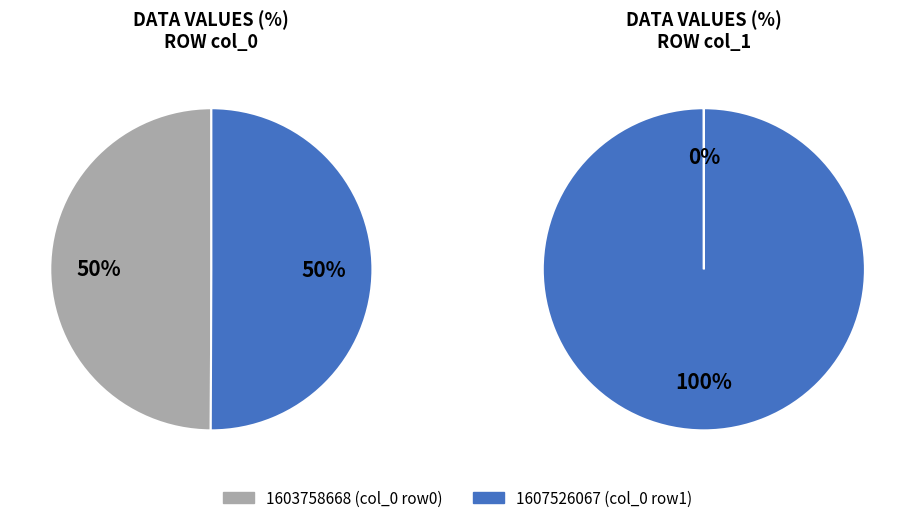

To the nearest percent, what portion does 1607526067 represent?

100%